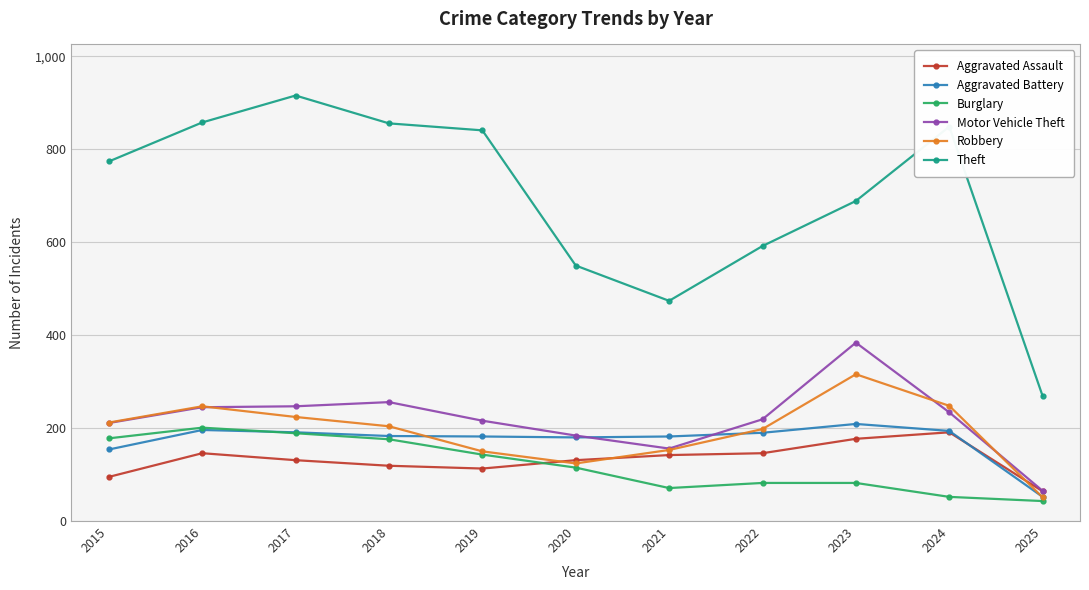

What is the value of the Aggravated Assault point at the 11th from the left?

64